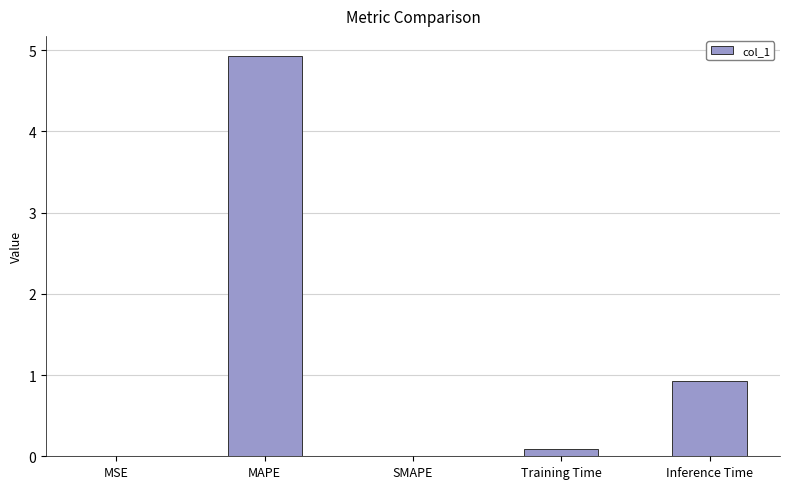

What is the maximum value shown in the chart?

4.9